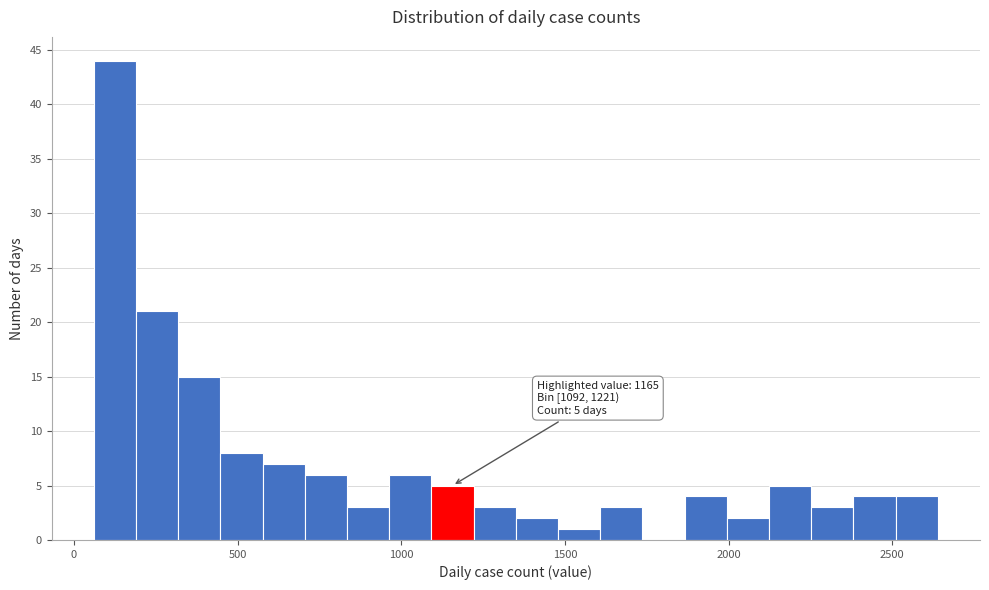

Around what value on the x-axis is the tallest bar? Give the approximate position of its centre, as read against the axis.

150